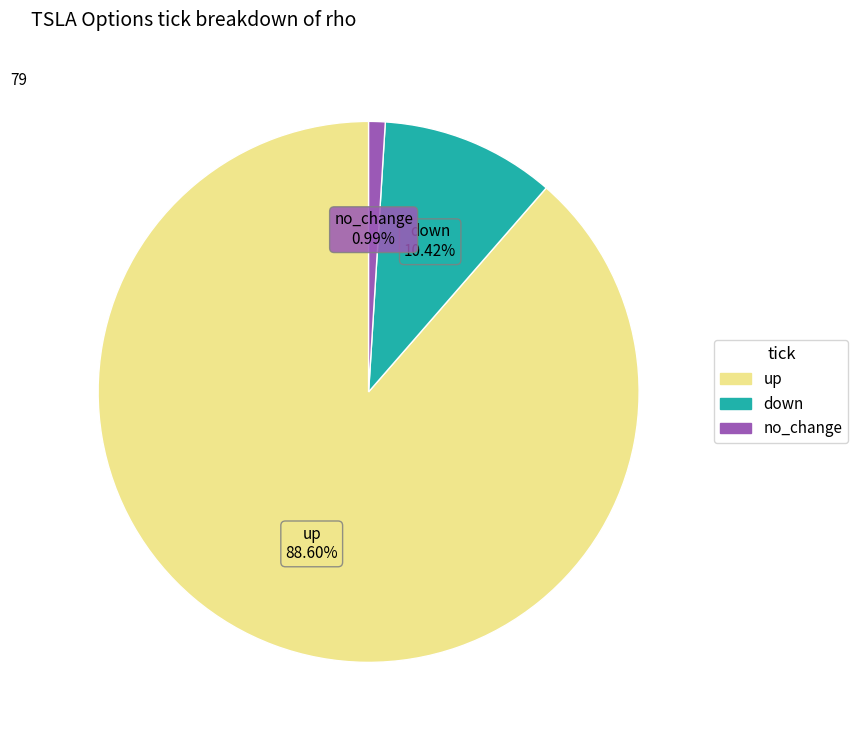

Which has a higher value, up or no_change?

up